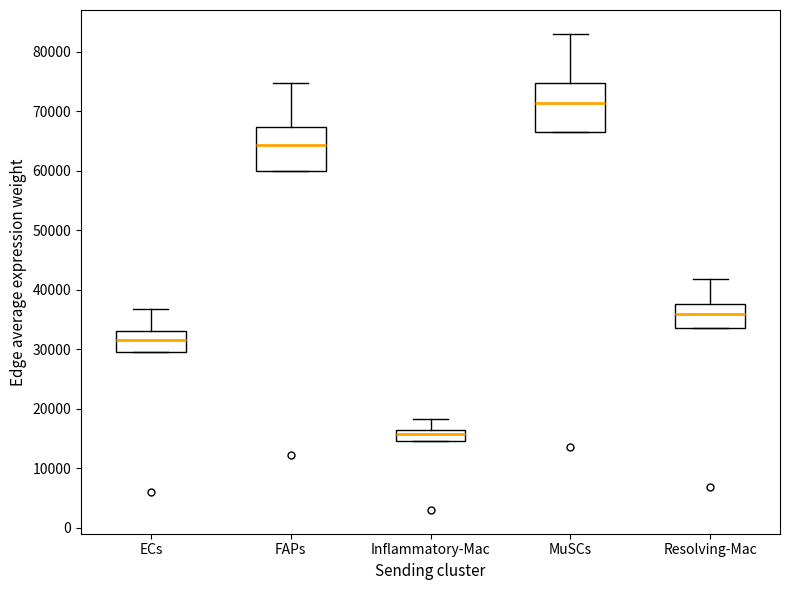

Reading left to right, read every box against the y-axis: the position of its median line, the range the box covers, and the ends of its whiskers. The values are not printed on the chart, so give them approximately, as read against the axis.

ECs: median 32000, box 29000 to 33000, whiskers 29000 to 37000
FAPs: median 64000, box 60000 to 67000, whiskers 60000 to 75000
Inflammatory-Mac: median 16000 (inside the box), box 15000 to 16000, whiskers 15000 to 18000
MuSCs: median 71000, box 67000 to 75000, whiskers 67000 to 83000
Resolving-Mac: median 36000, box 33000 to 38000, whiskers 33000 to 42000